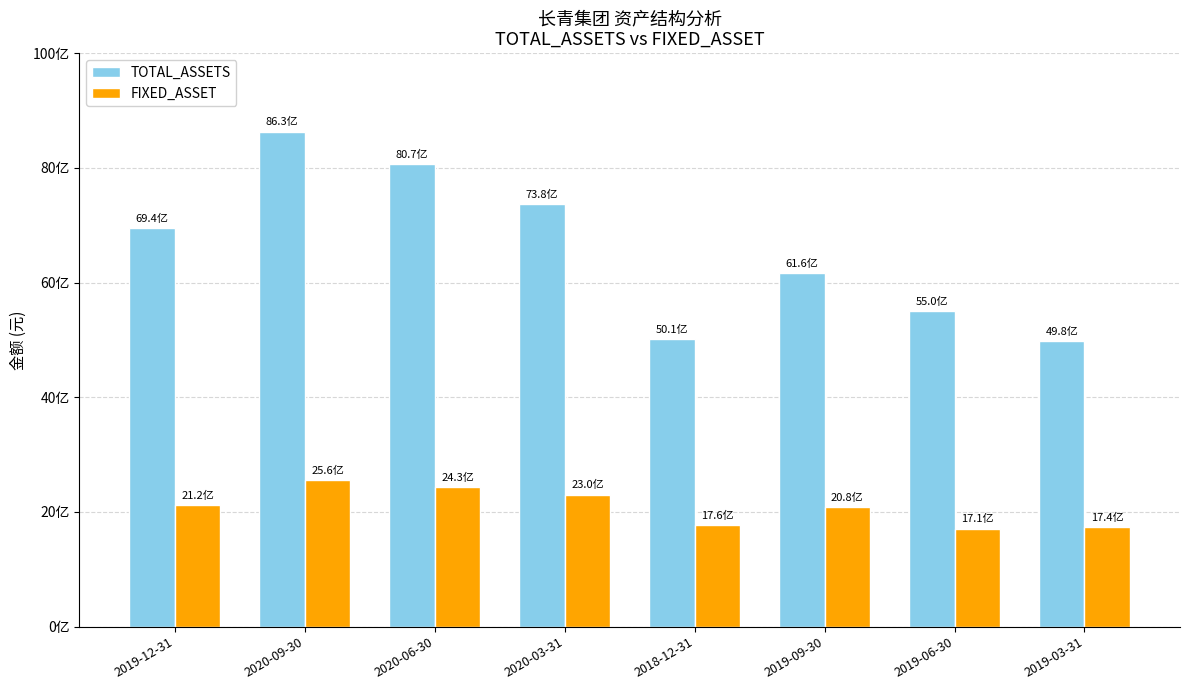

Where is FIXED_ASSET nearest to the value 2135862941?

2019-12-31